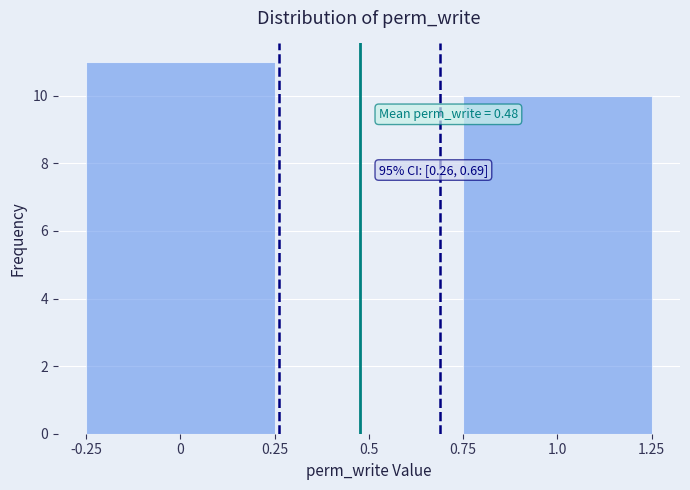

Over which range of the x-axis is the bar tallest?

-0.25 to 0.25